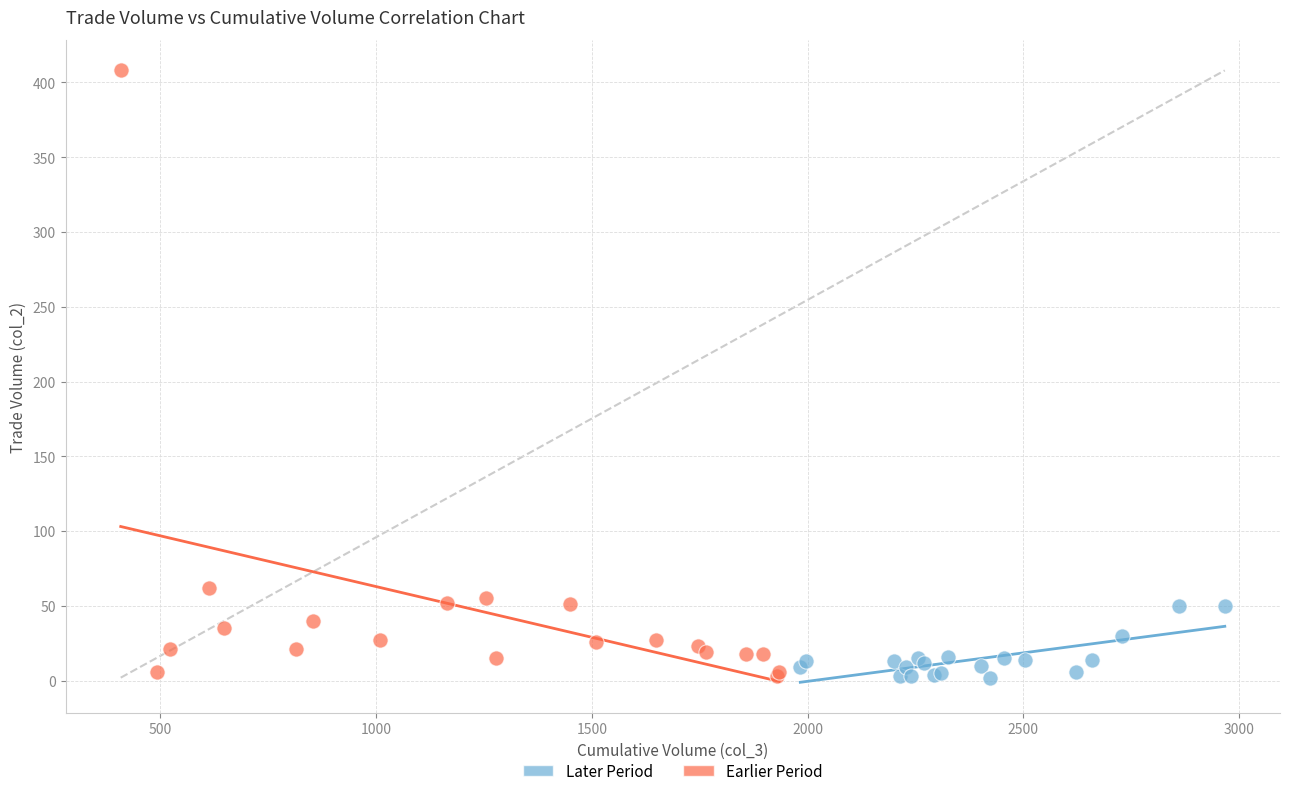

What are all the series names shown in the legend?

Later Period, Earlier Period